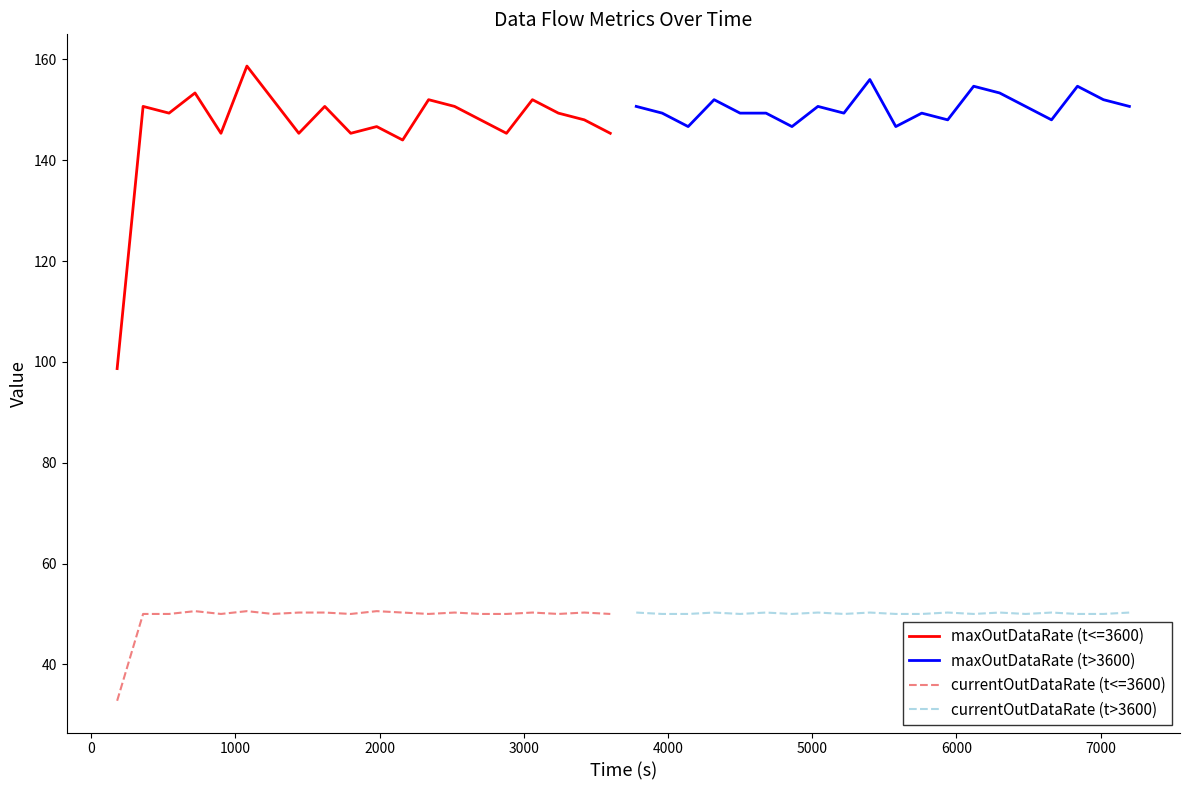

Is this an area chart (filled region under the line)?

No